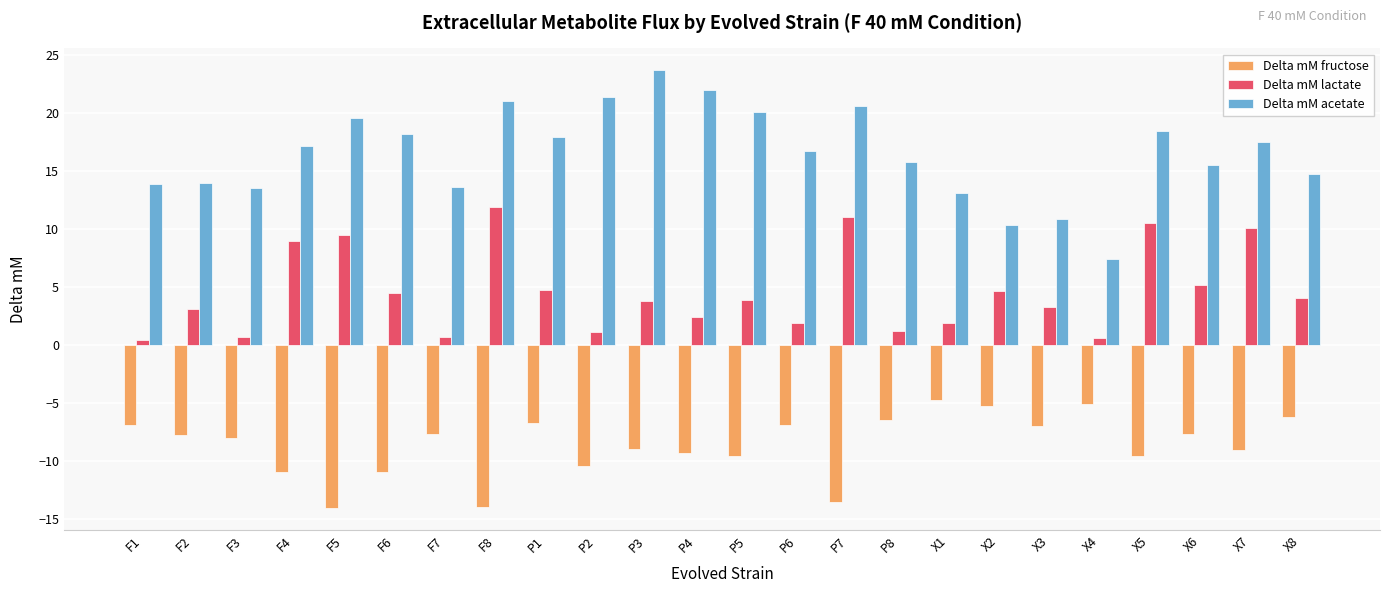

At X2, list the series in order from largest to smallest.

Delta mM acetate, Delta mM lactate, Delta mM fructose